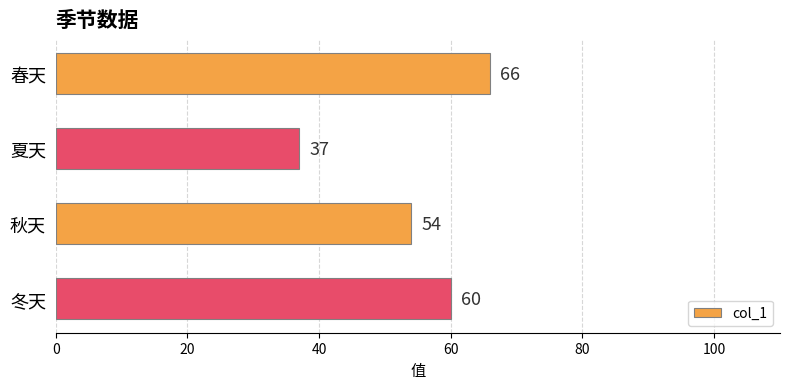

The value at 春天 is 66. True or false?

True